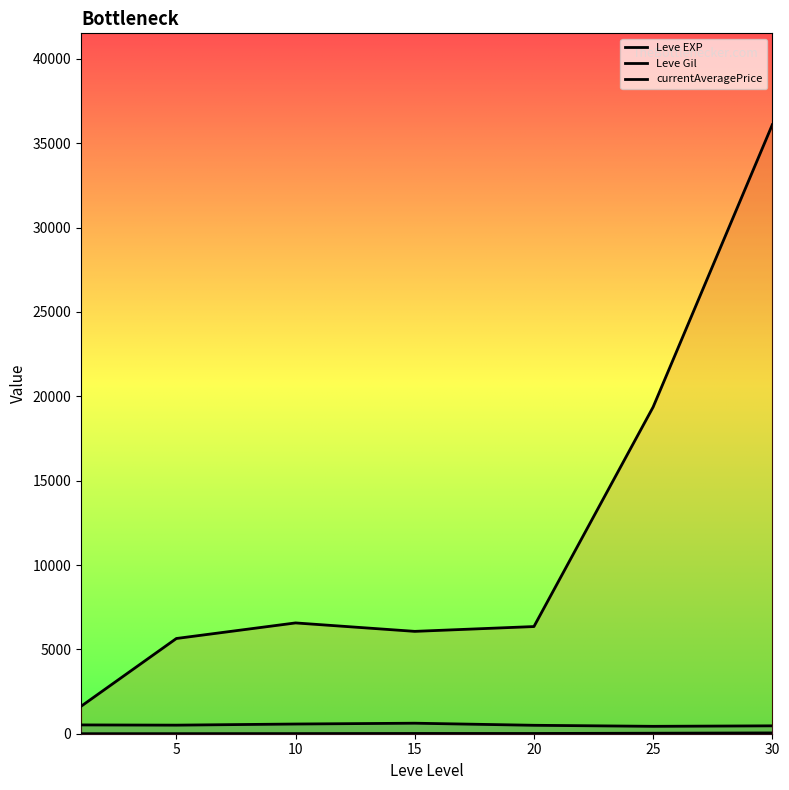

What is the minimum value shown in the chart?

1.0